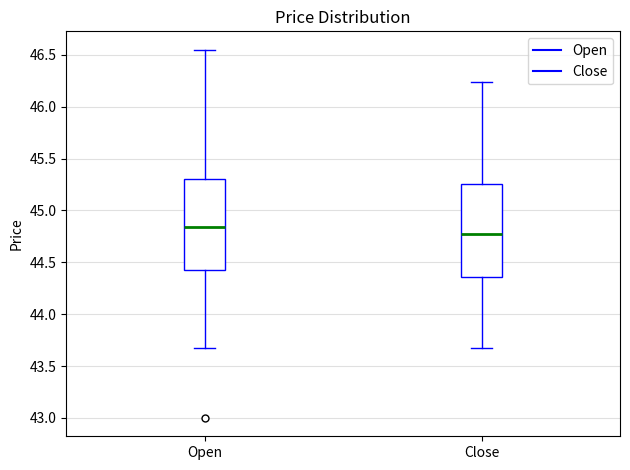

Reading left to right, read every box against the y-axis: the position of its median line, the range the box covers, and the ends of its whiskers. The values are not printed on the chart, so give them approximately, as read against the axis.

Open: median 44.85, box 44.45 to 45.30, whiskers 43.65 to 46.55
Close: median 44.75, box 44.35 to 45.25, whiskers 43.65 to 46.25